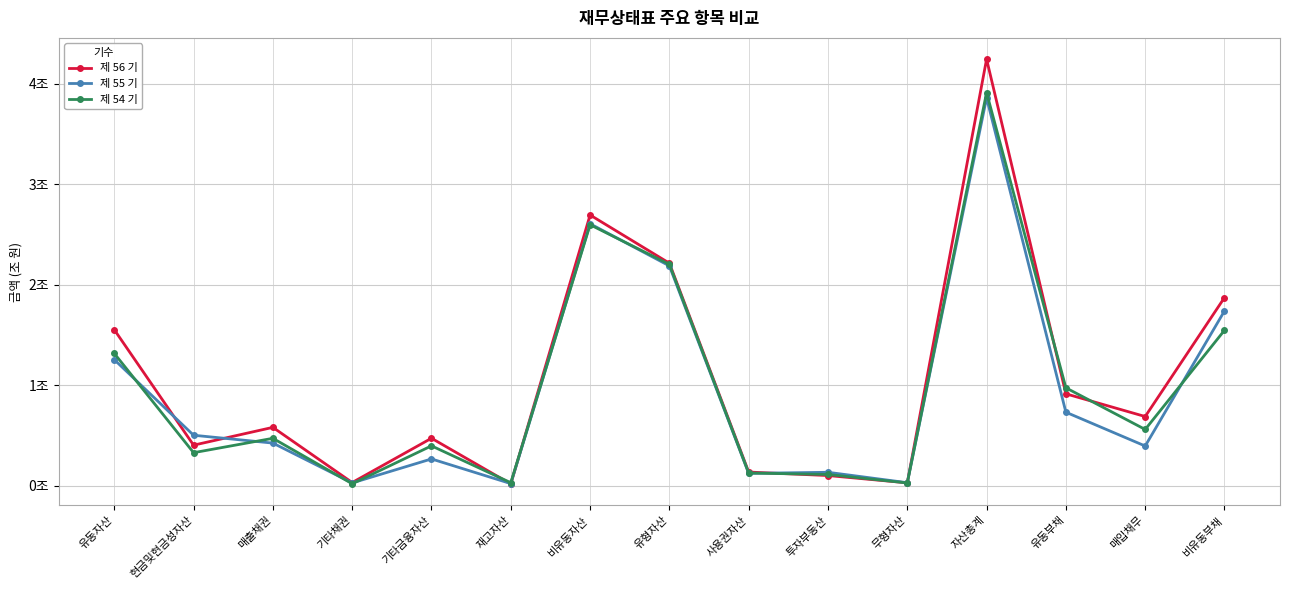

Is this an area chart (filled region under the line)?

No